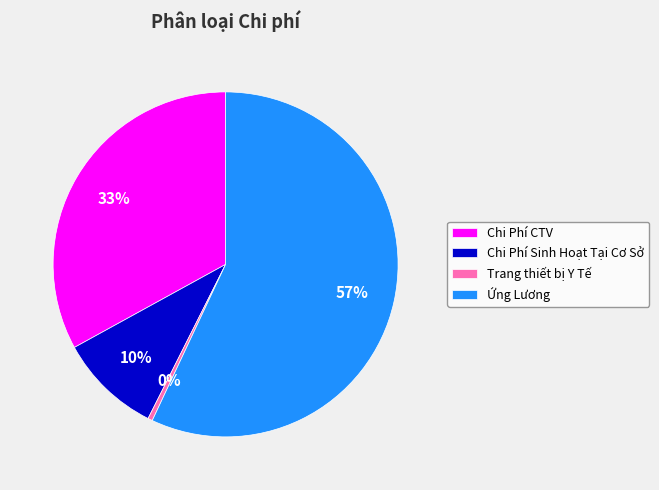

Which category accounts for the majority?

Ứng Lương